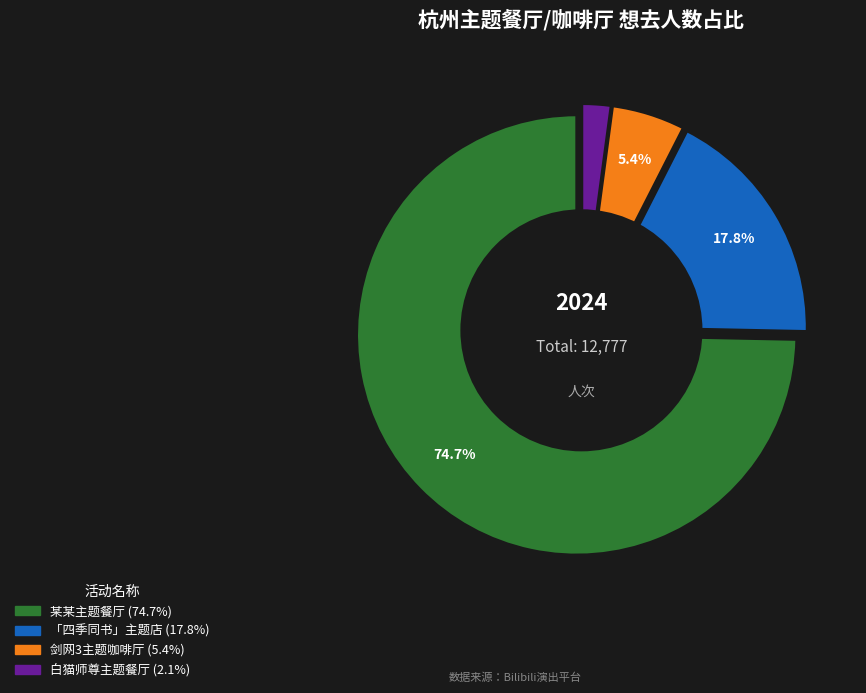

How many slices are in this pie chart?

4